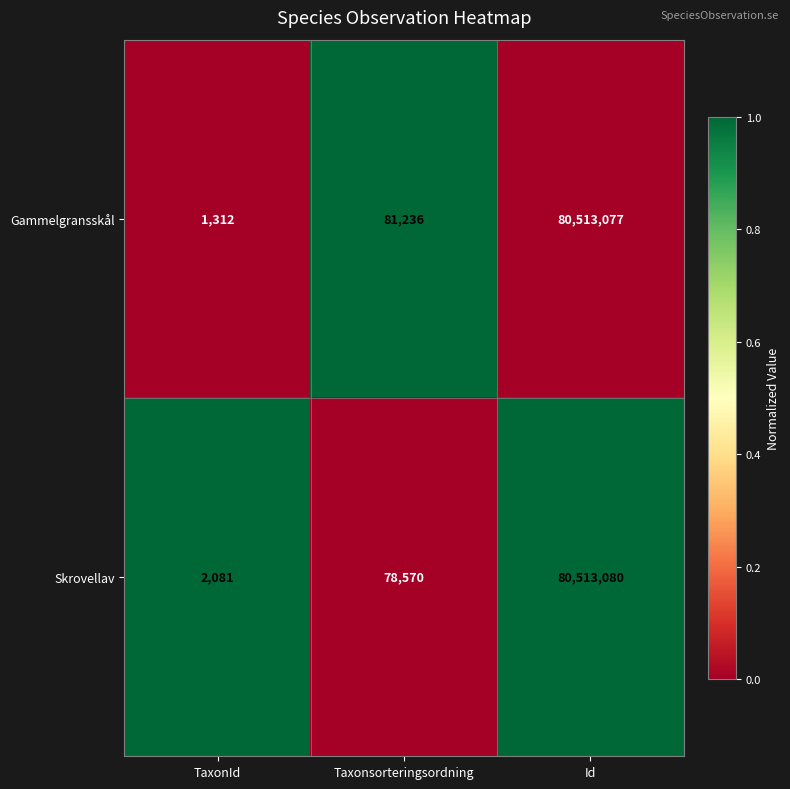

How many series are shown in this chart?

2